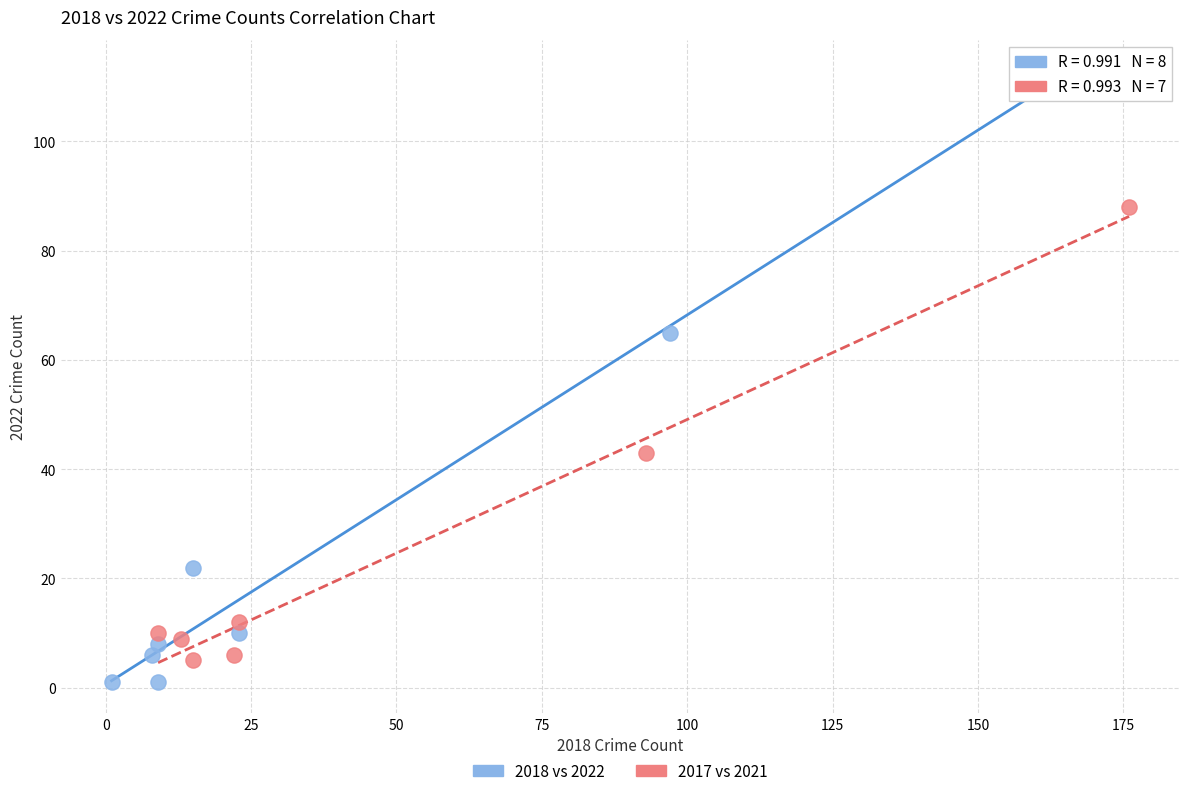

Which series has the widest spread of Y values?

2018 vs 2022